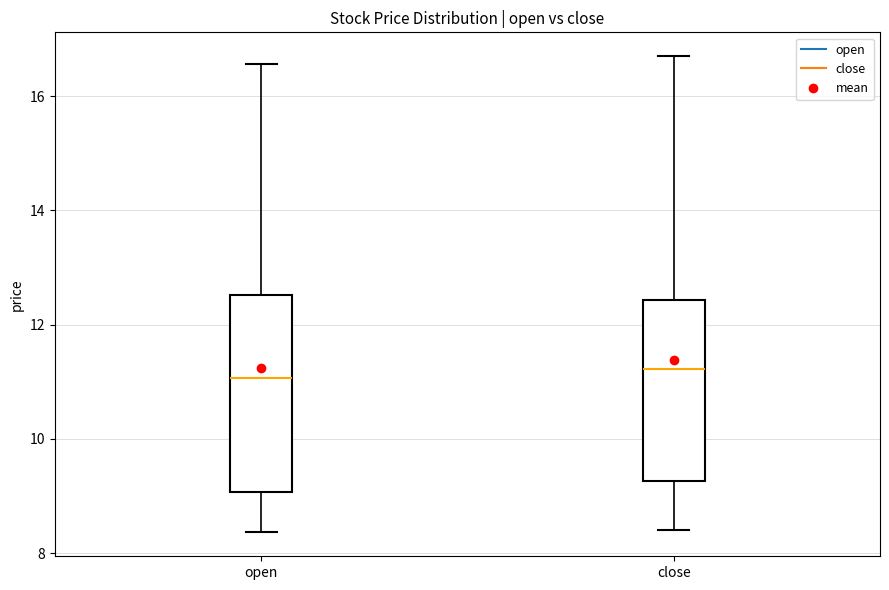

Where is the upper edge of the box for close on the y-axis? The values are not printed on the chart, so give them approximately, as read against the axis.

12.4